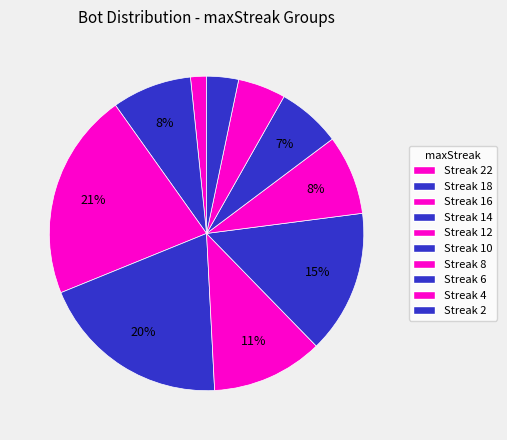

How many slices are in this pie chart?

10